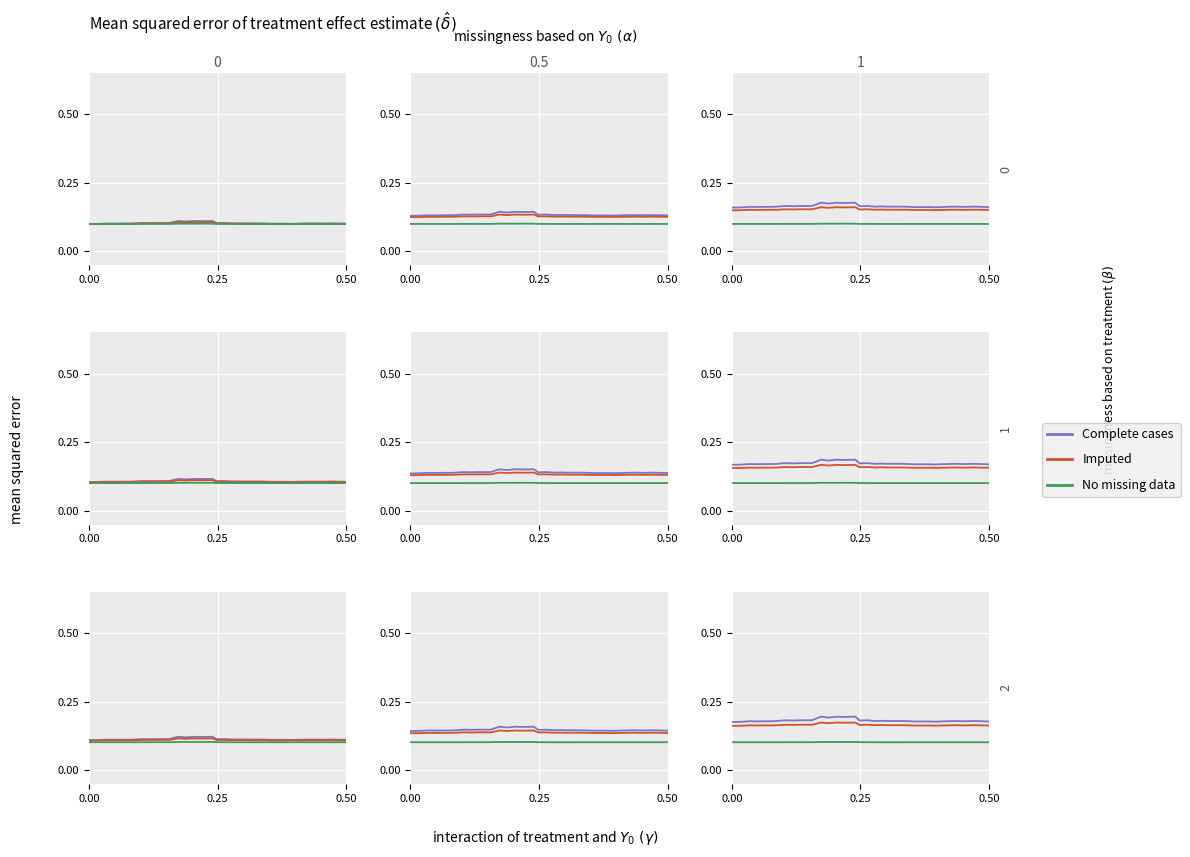

What is the value of the Imputed point at the 24th from the left?

0.2